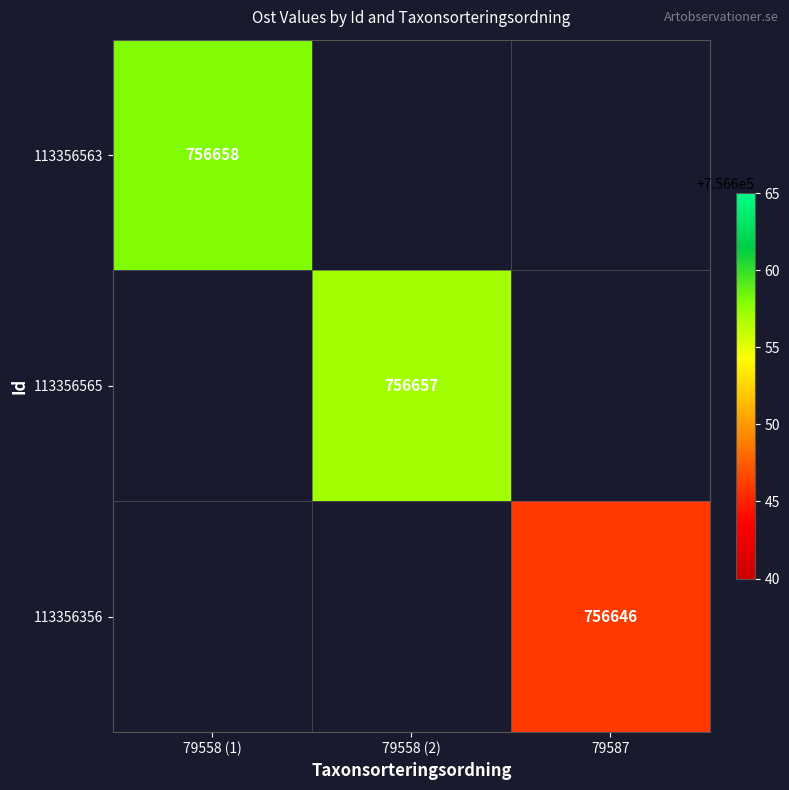

True or false: 113356356 has a value of 1266652 at 79587.

False